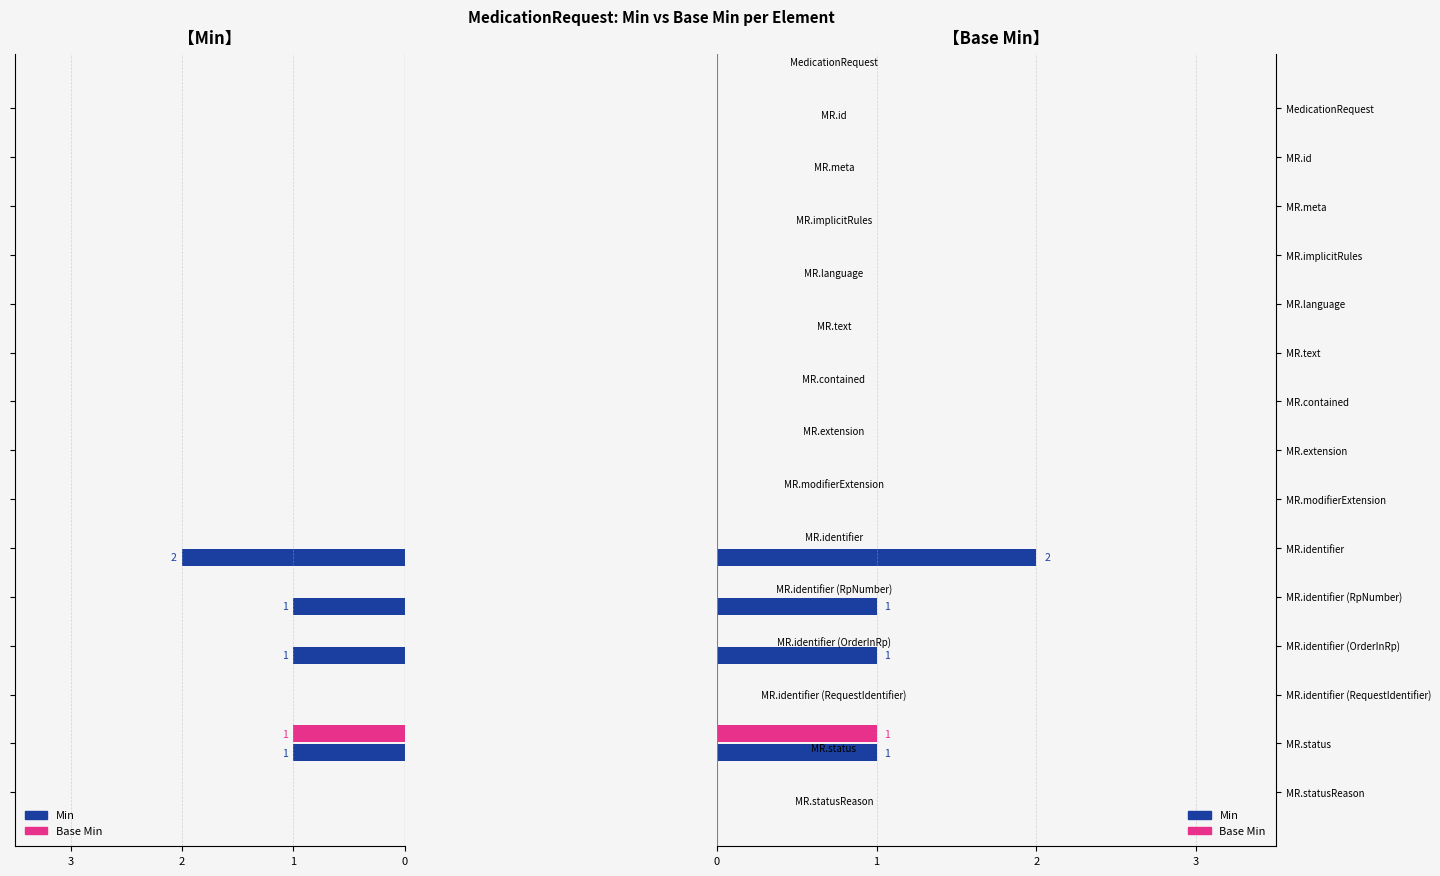

What is the difference between the maximum and minimum values in the Min series?

2